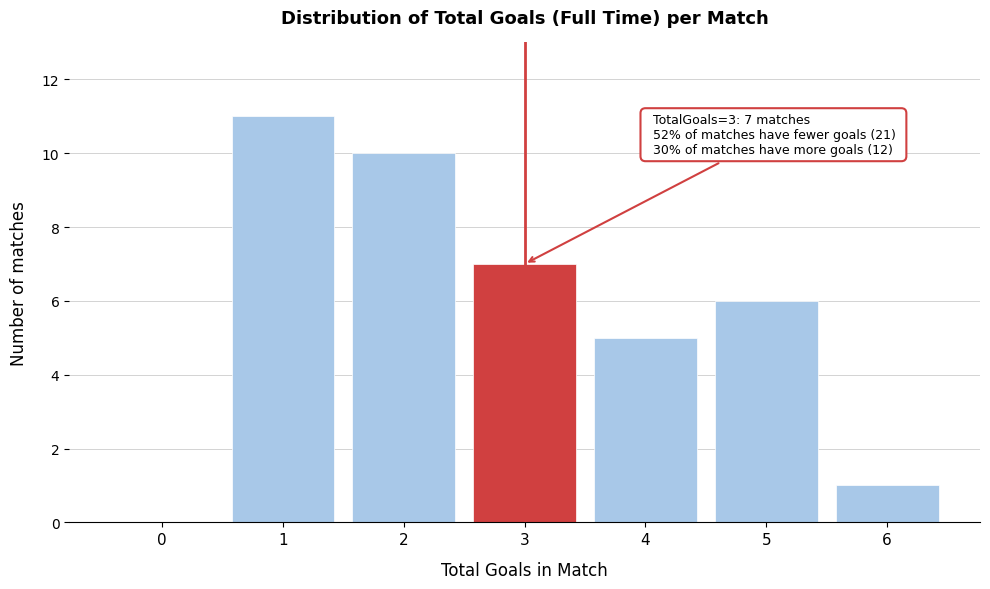

Which range on the x-axis has the tallest bar?

0.5 to 1.5